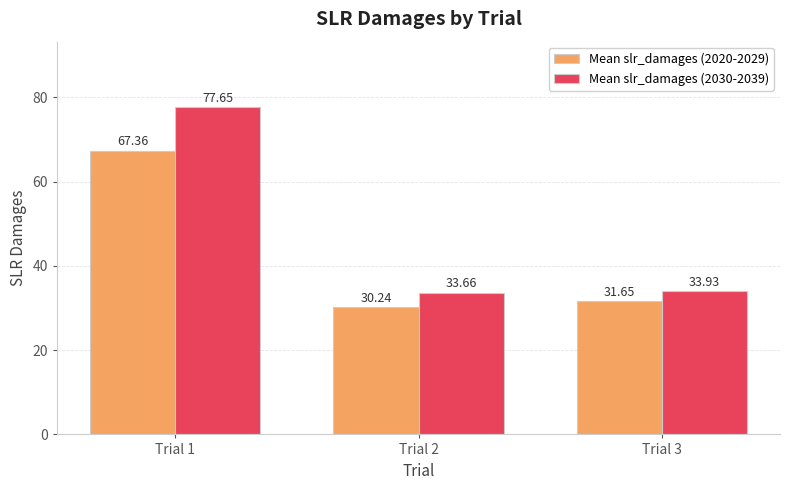

How many values in the Mean slr_damages (2020-2029) series are below 31?

1